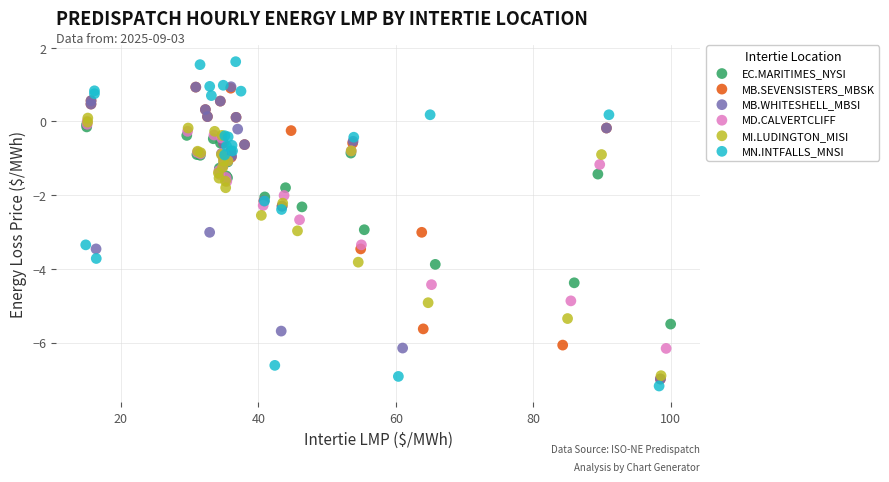

What are all the series names shown in the legend?

EC.MARITIMES_NYSI, MB.SEVENSISTERS_MBSK, MB.WHITESHELL_MBSI, MD.CALVERTCLIFF, MI.LUDINGTON_MISI, MN.INTFALLS_MNSI